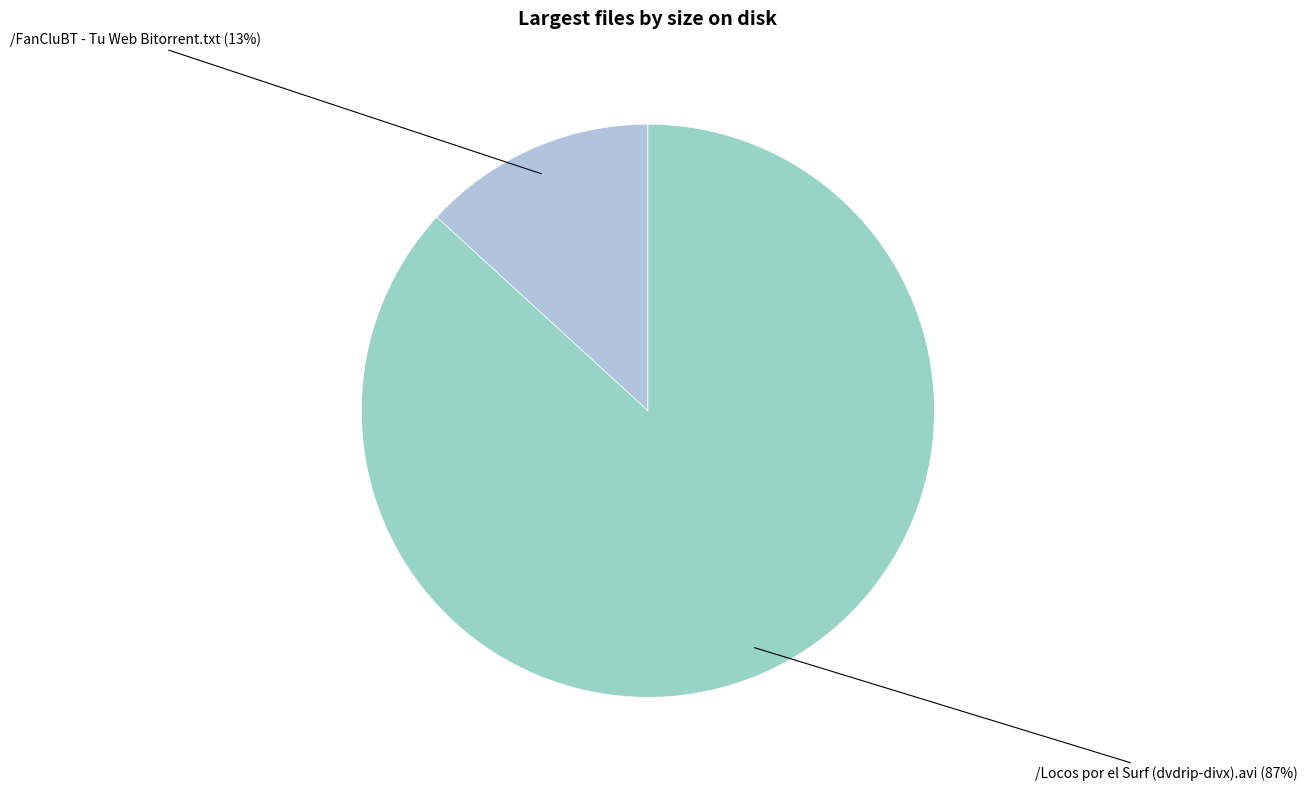

Rank the categories by value from highest to lowest.

/Locos por el Surf (dvdrip-divx).avi, /FanCluBT - Tu Web Bitorrent.txt